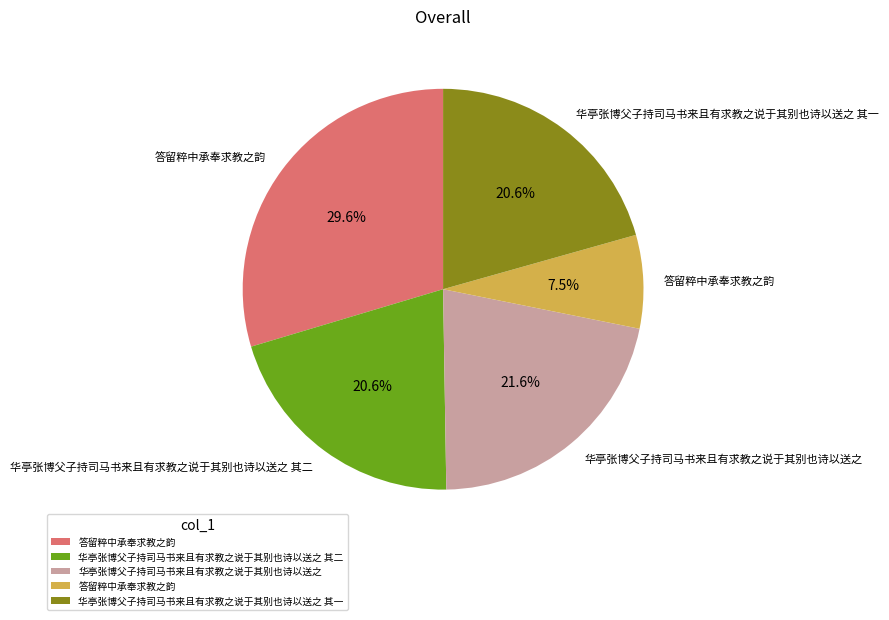

Count the number of slices in the pie.

5